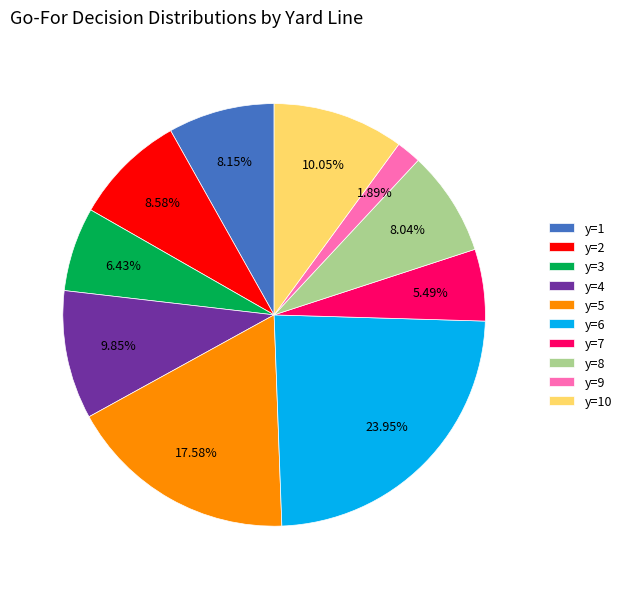

Do y=8 and y=7 together represent more than half of the pie?

No